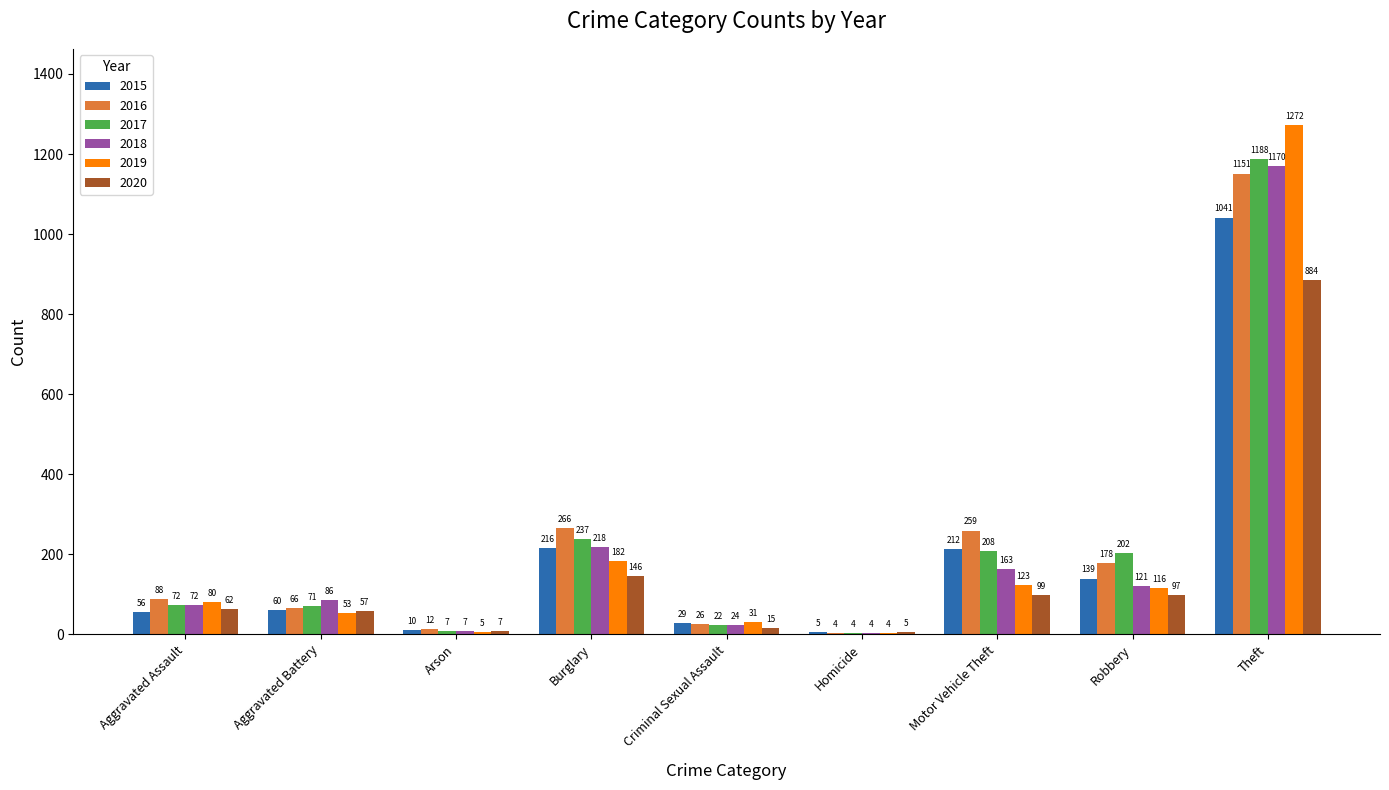

Is the value of 2018 at Arson greater than the value of 2020 at Motor Vehicle Theft?

No